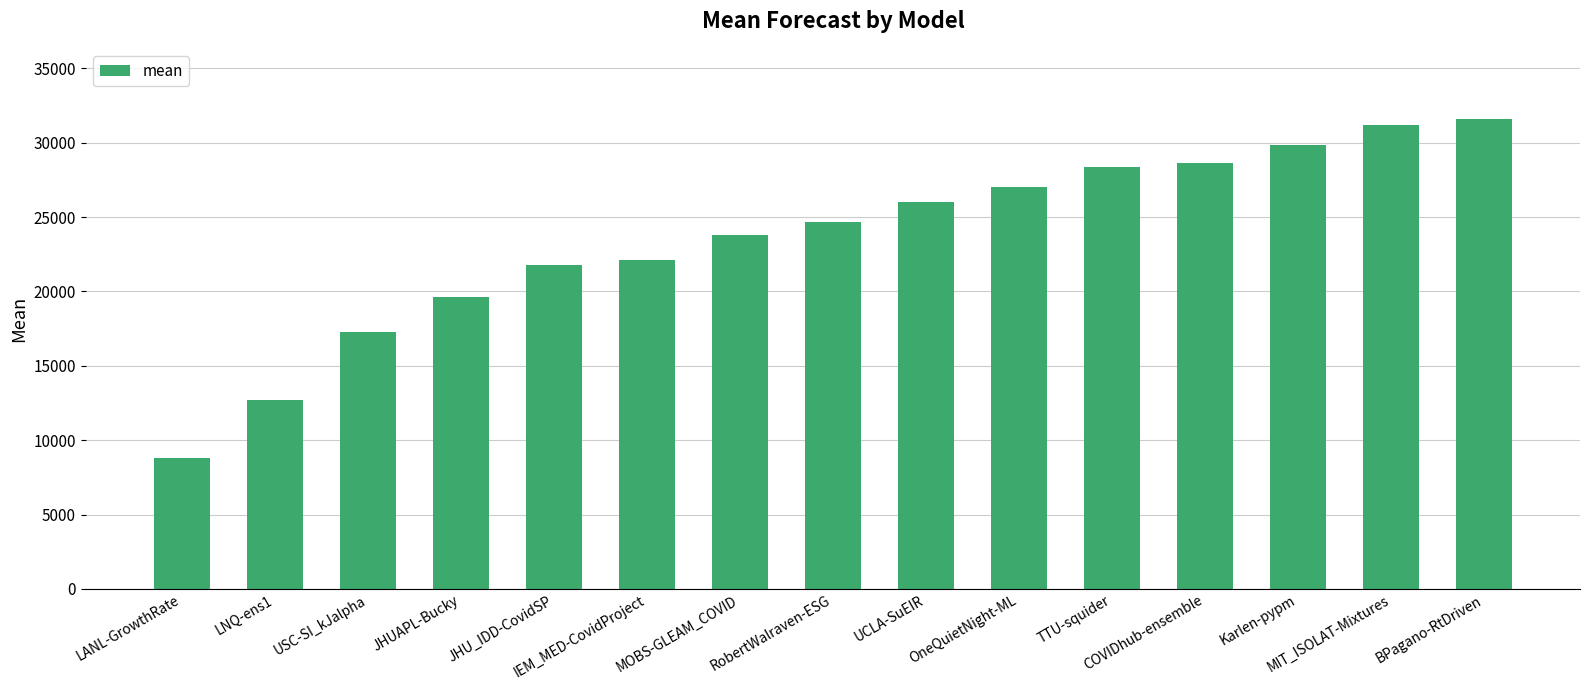

What position from the right is COVIDhub-ensemble?

4